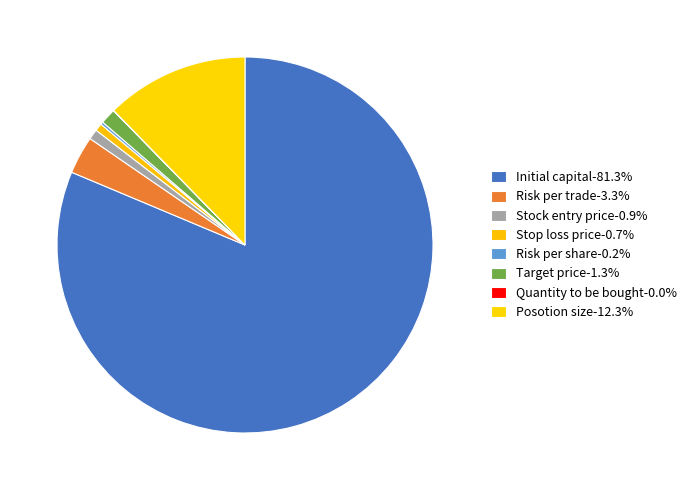

Count the number of slices in the pie.

8